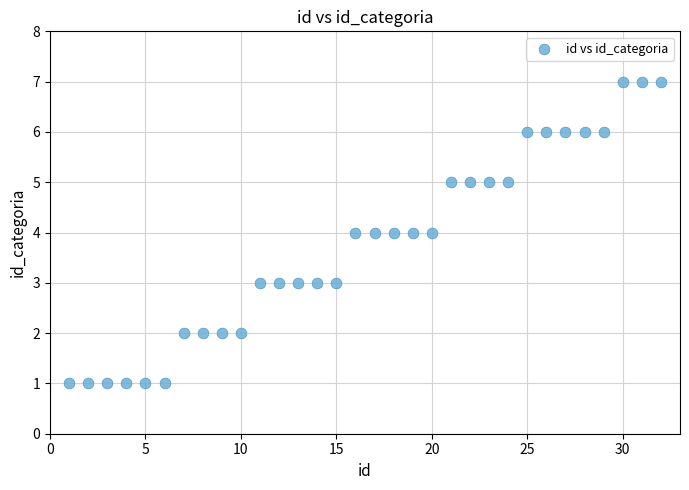

What is the range of X values (max minus min)?

31